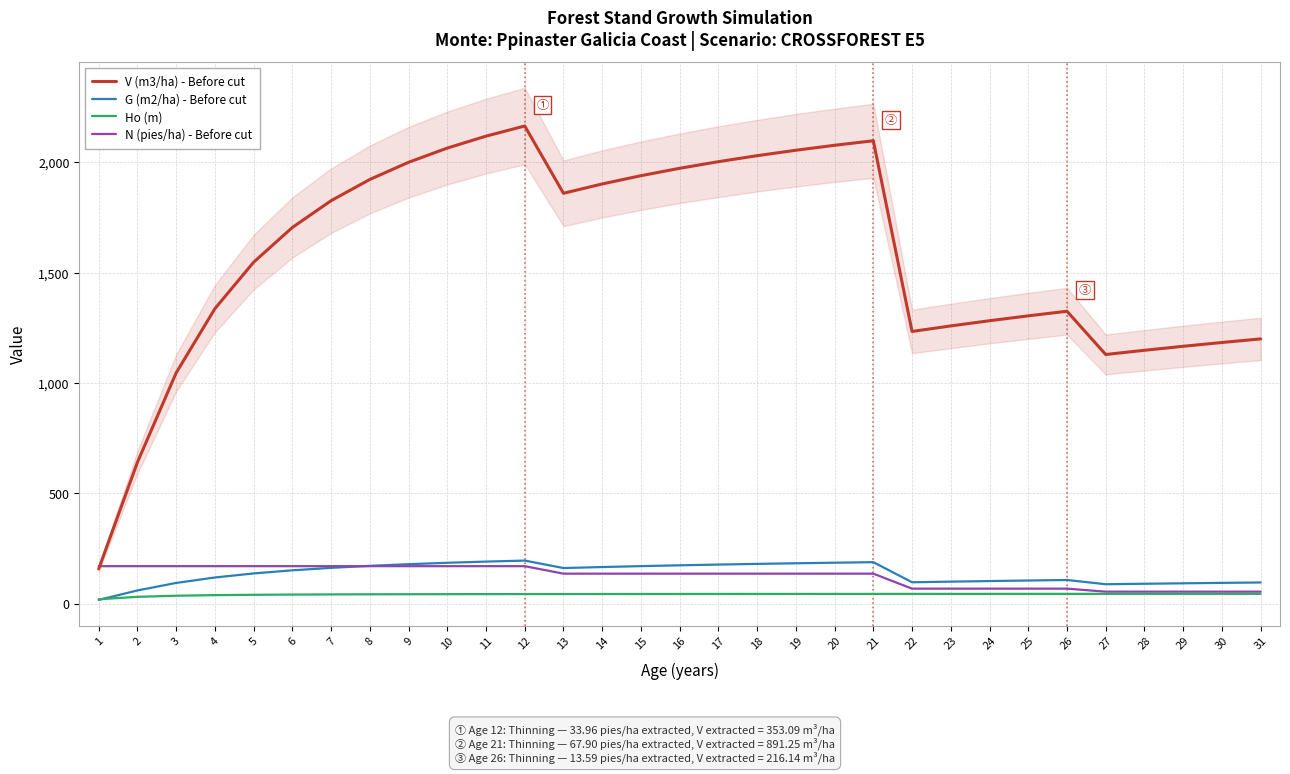

Read the N (pies/ha) - Before cut value at 28.

54.3